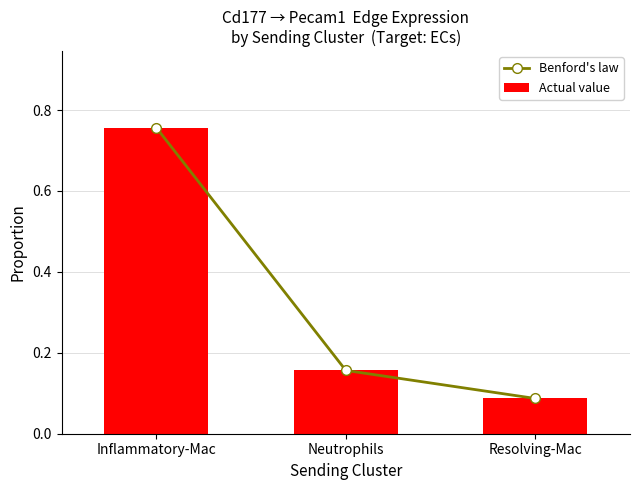

True or false: Actual value has a value of 0.1 at Neutrophils.

False